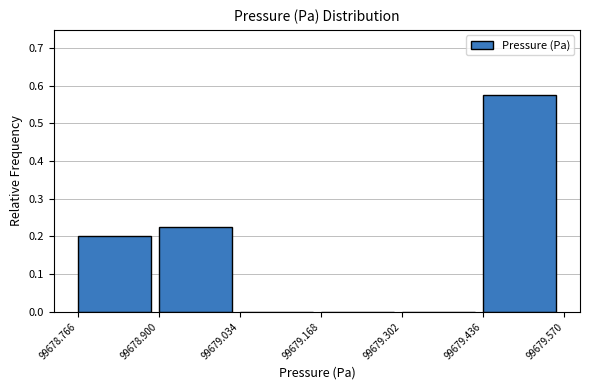

Reading left to right, transcribe this chart: for each bar, give the range it covers on the x-axis and its height. The values are not printed on the chart, so give them approximately, as read against the axis.

99678.766 to 99678.900: 0.20
99678.900 to 99679.034: 0.23
99679.034 to 99679.168: 0
99679.168 to 99679.302: 0
99679.302 to 99679.436: 0
99679.436 to 99679.570: 0.58